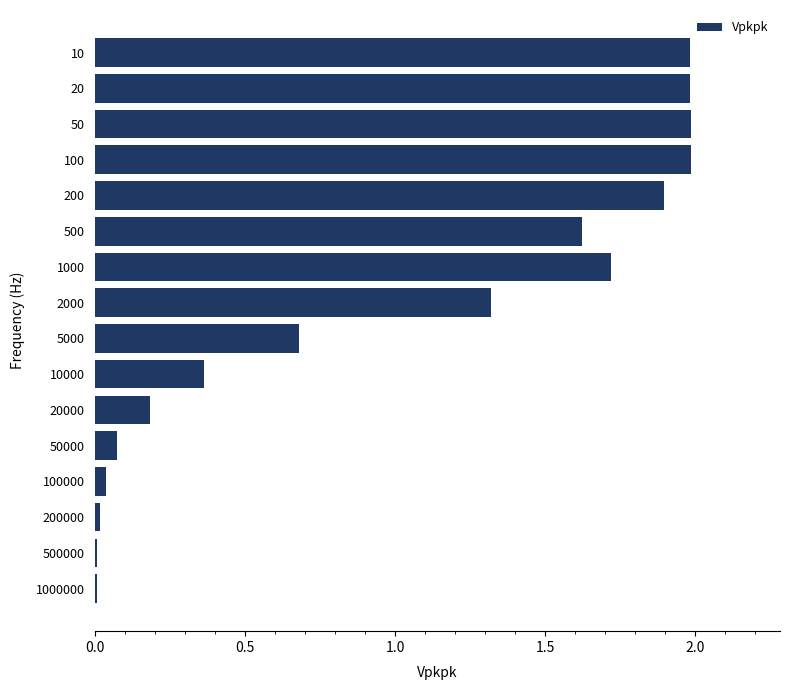

What is the change in value from 200 to 10000?

-1.5